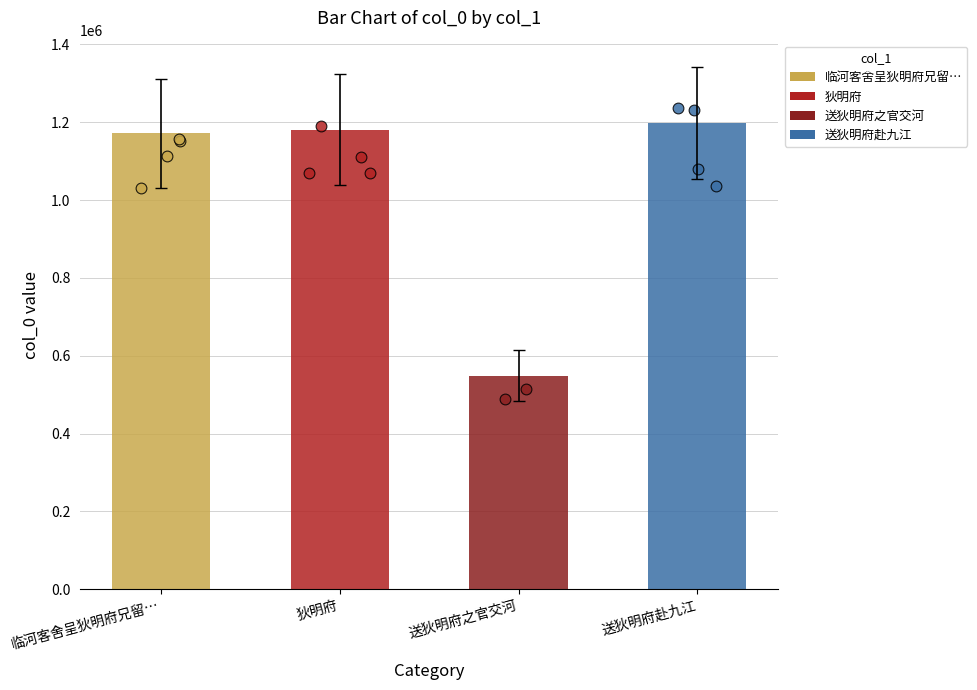

What is the ratio of the value at 送狄明府之官交河 to the value at 送狄明府赴九江?

0.5